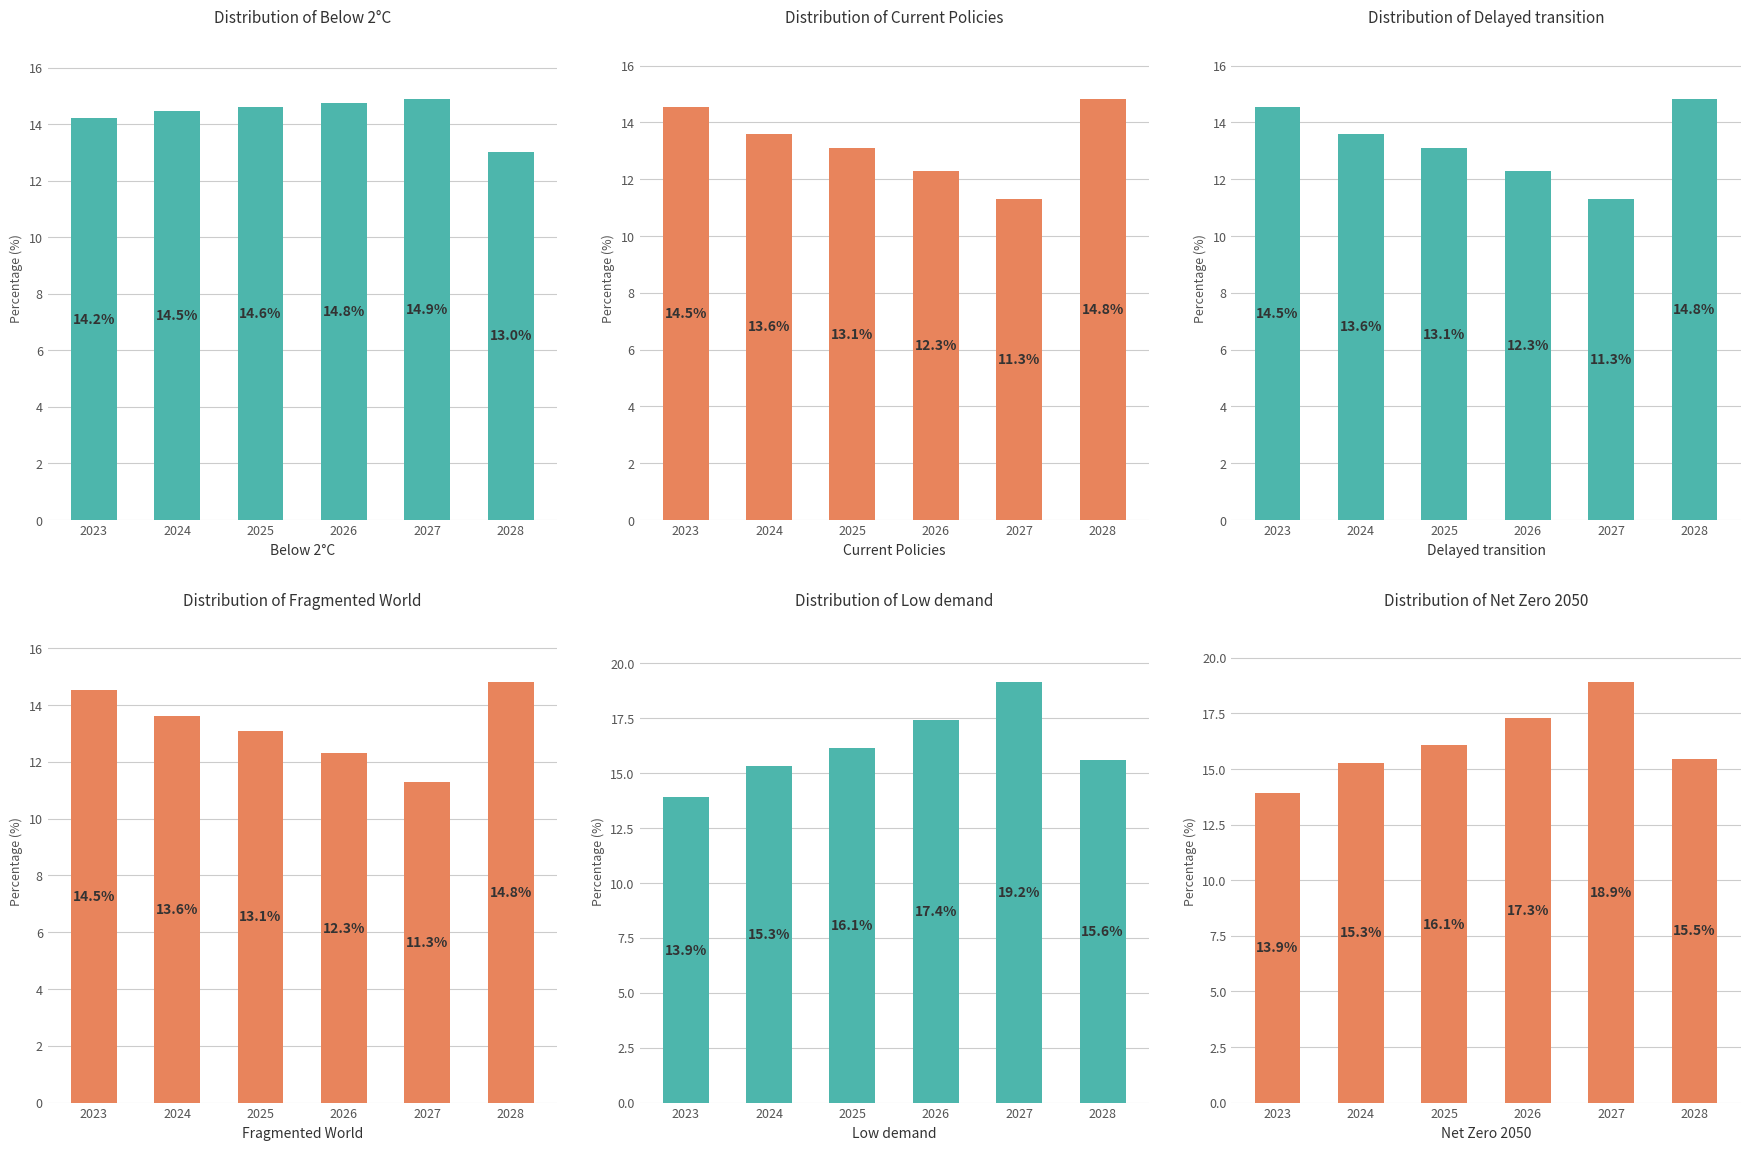

Where does the Fragmented World series first go above 13?

2023